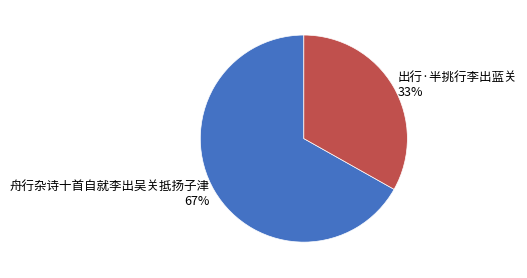

To the nearest percent, what portion does 出行·半挑行李出蓝关 represent?

33%